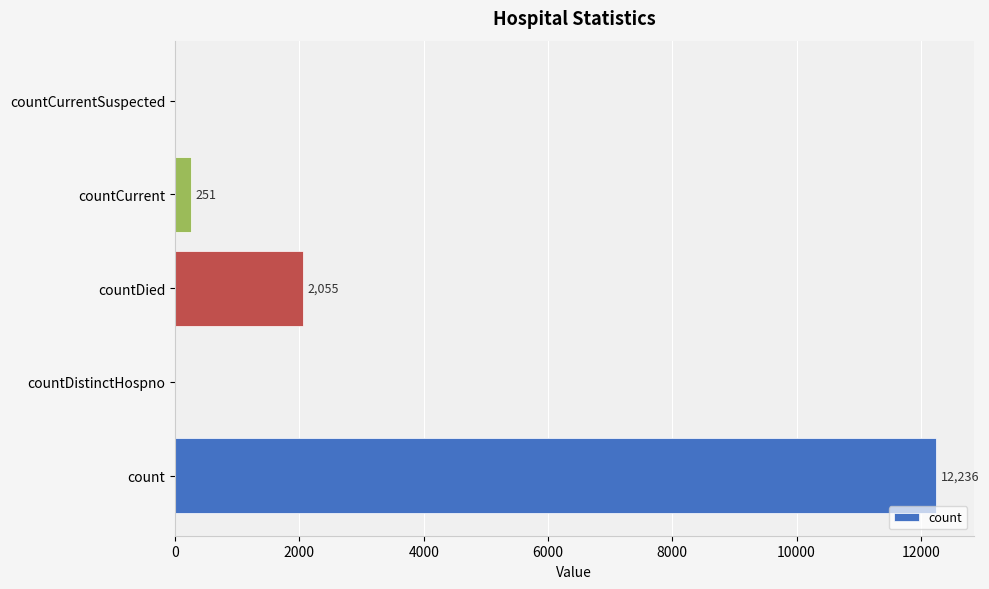

What is the sum of all values?

14542